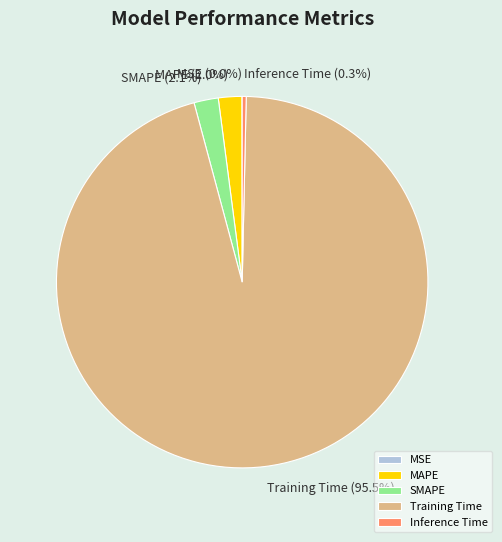

Is the sum of Training Time and MAPE greater than half?

Yes